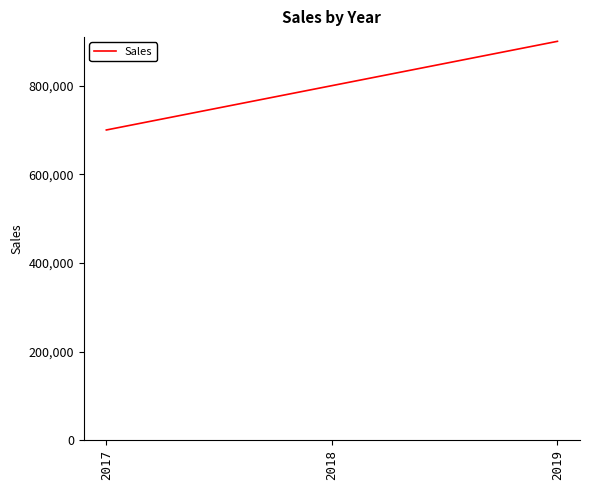

List the labels in order of value, largest first.

2019, 2018, 2017